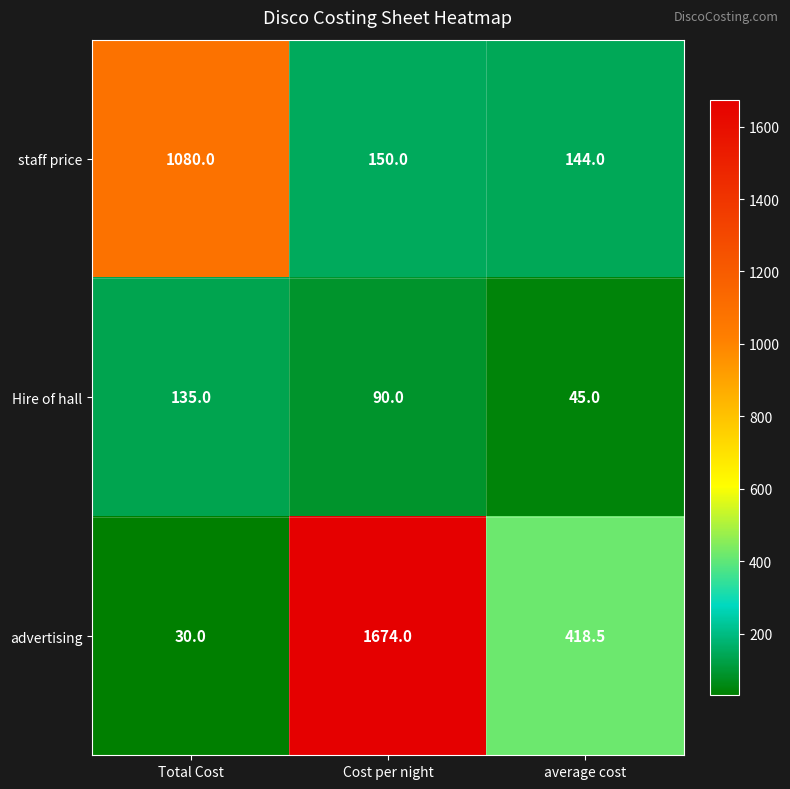

Reading left to right, list all the values displayed in this chart.

staff price: Total Cost=1080.0	Cost per night=150.0	average cost=144.0
Hire of hall: Total Cost=135.0	Cost per night=90.0	average cost=45.0
advertising: Total Cost=30.0	Cost per night=1674.0	average cost=418.5